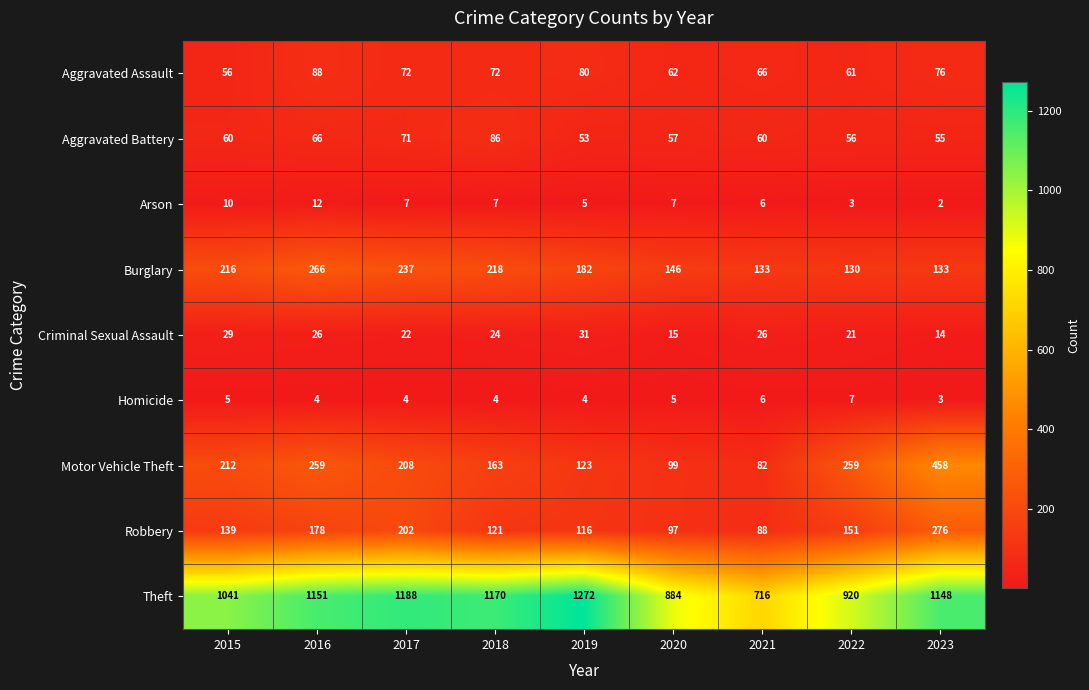

Rank the series by their maximum value, from highest to lowest.

Theft, Motor Vehicle Theft, Robbery, Burglary, Aggravated Assault, Aggravated Battery, Criminal Sexual Assault, Arson, Homicide